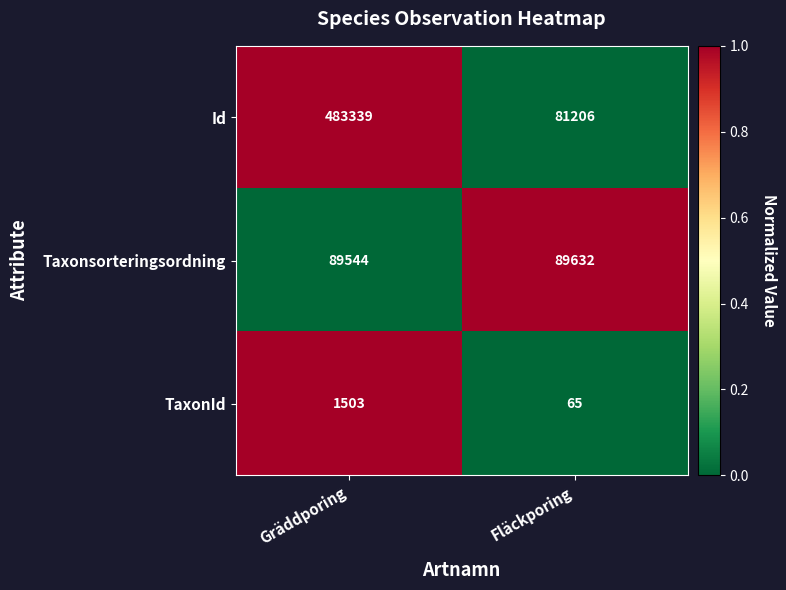

What is the total value across all series at Fläckporing?

170903